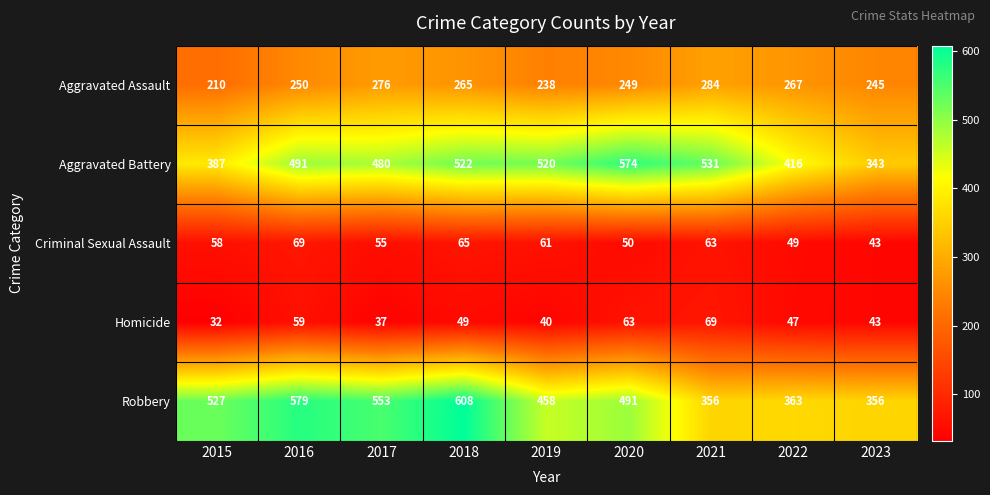

What is the spread (max minus min) of values at 2022?

369